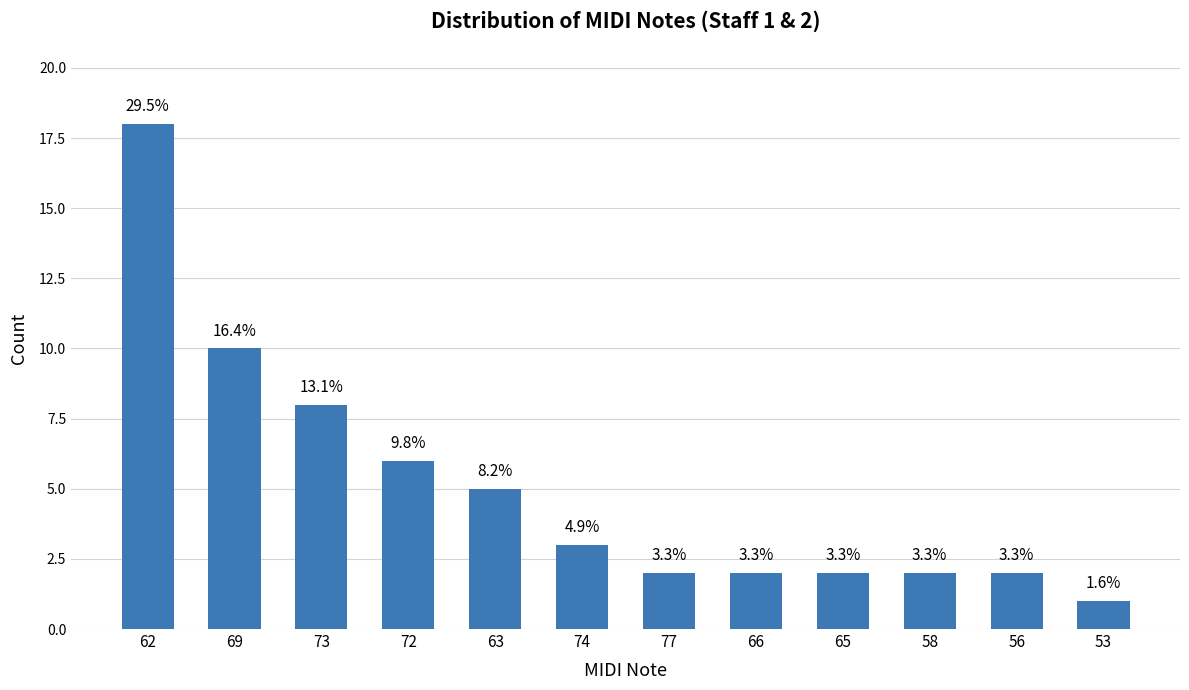

Is it true that the value at 74 is 3?

True